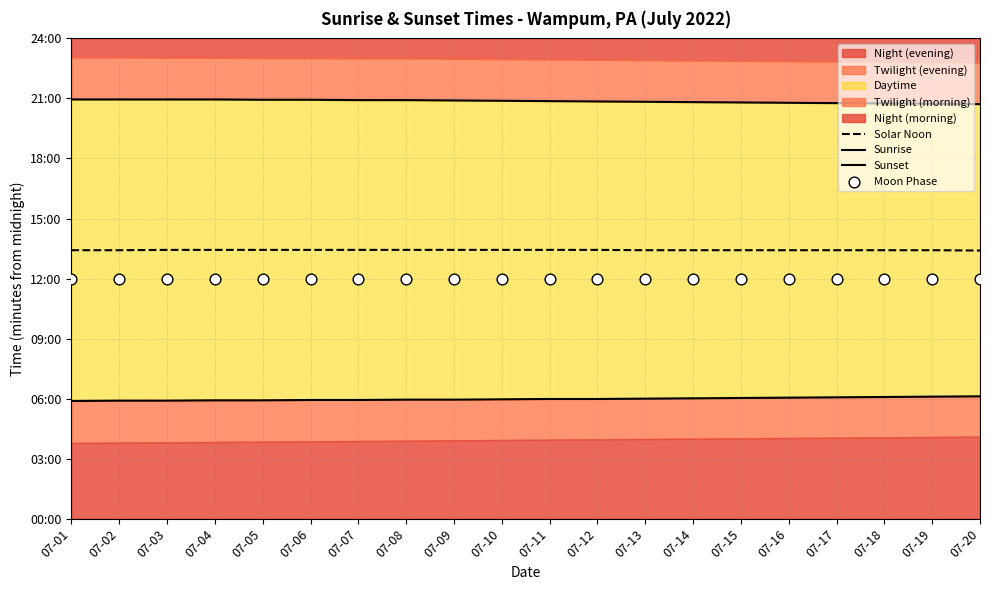

At which category is the sum across all series the highest?

07-04